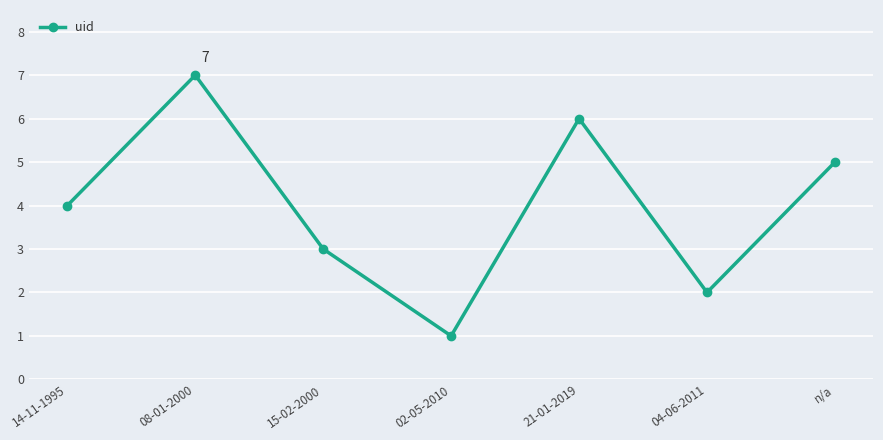

How many categories are shown in the chart?

7